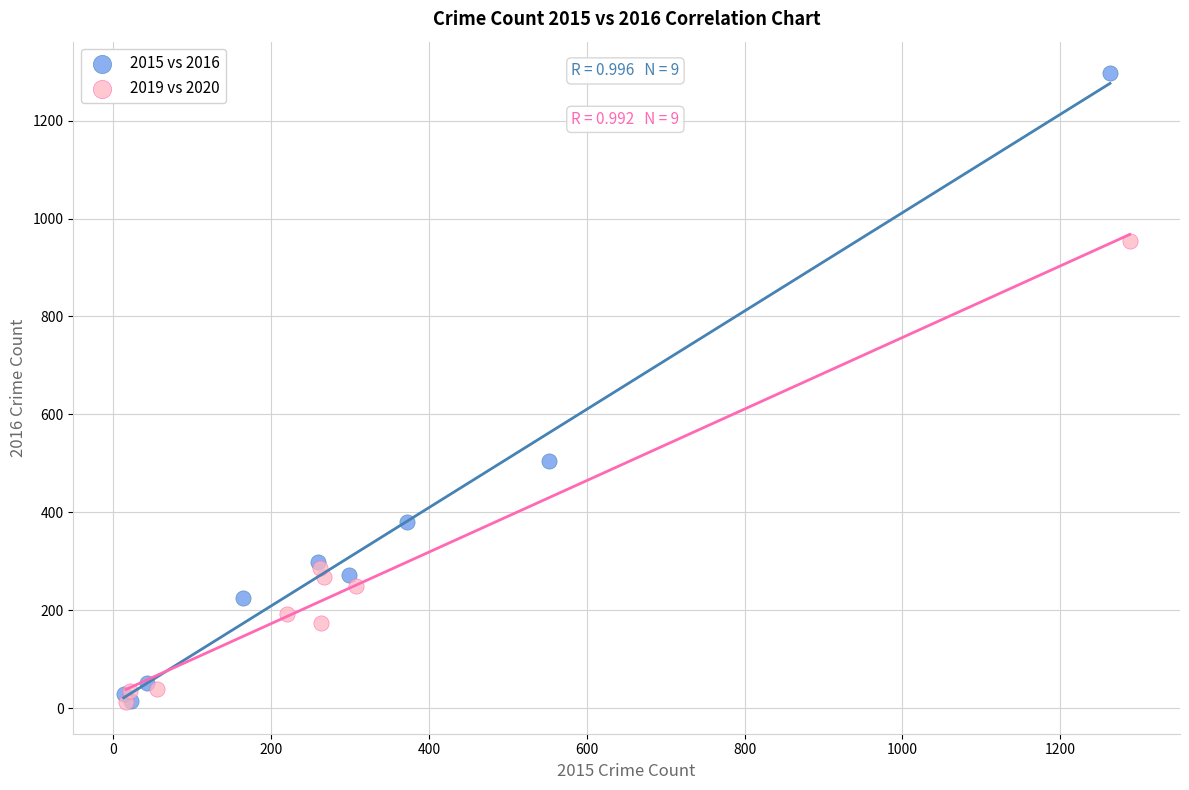

Which series has the widest spread of Y values?

2015 vs 2016